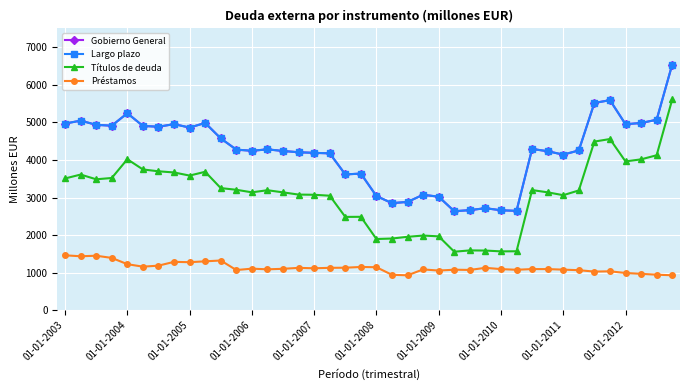

What is the difference between the maximum and minimum values in the Títulos de deuda series?

4054